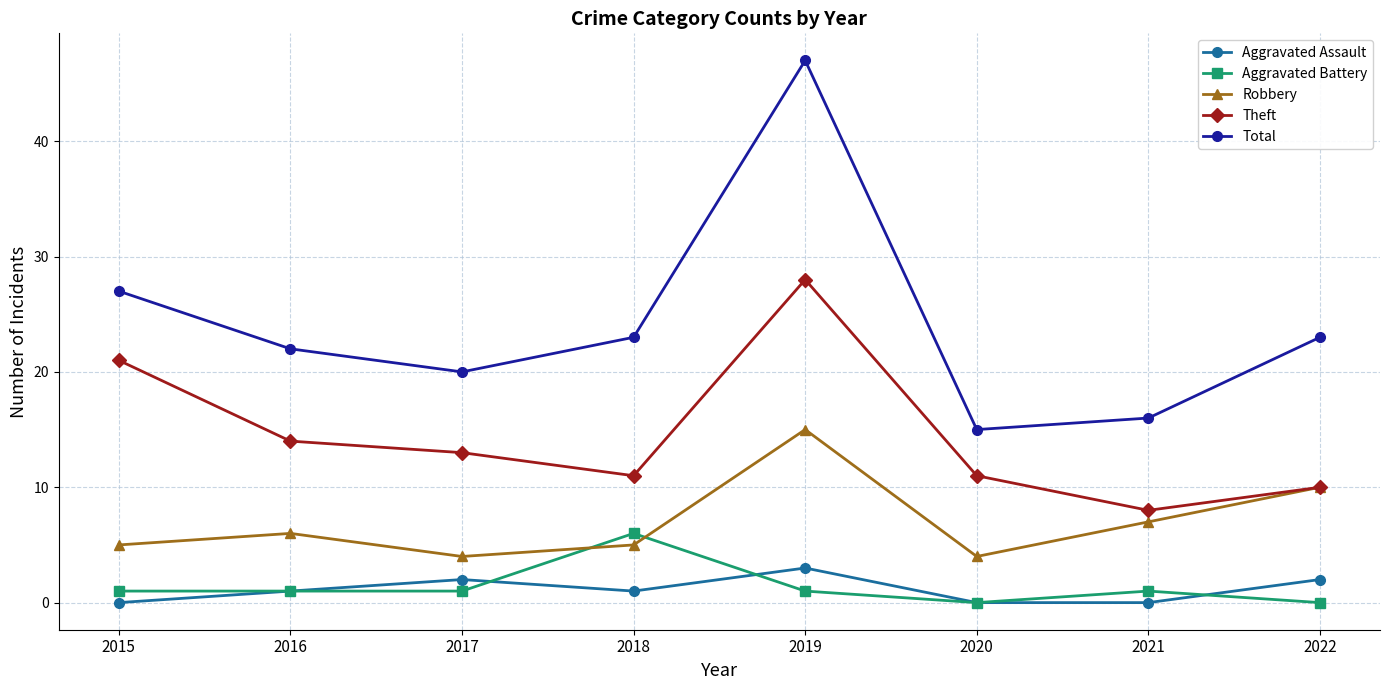

Which series has the largest total across all categories?

Total